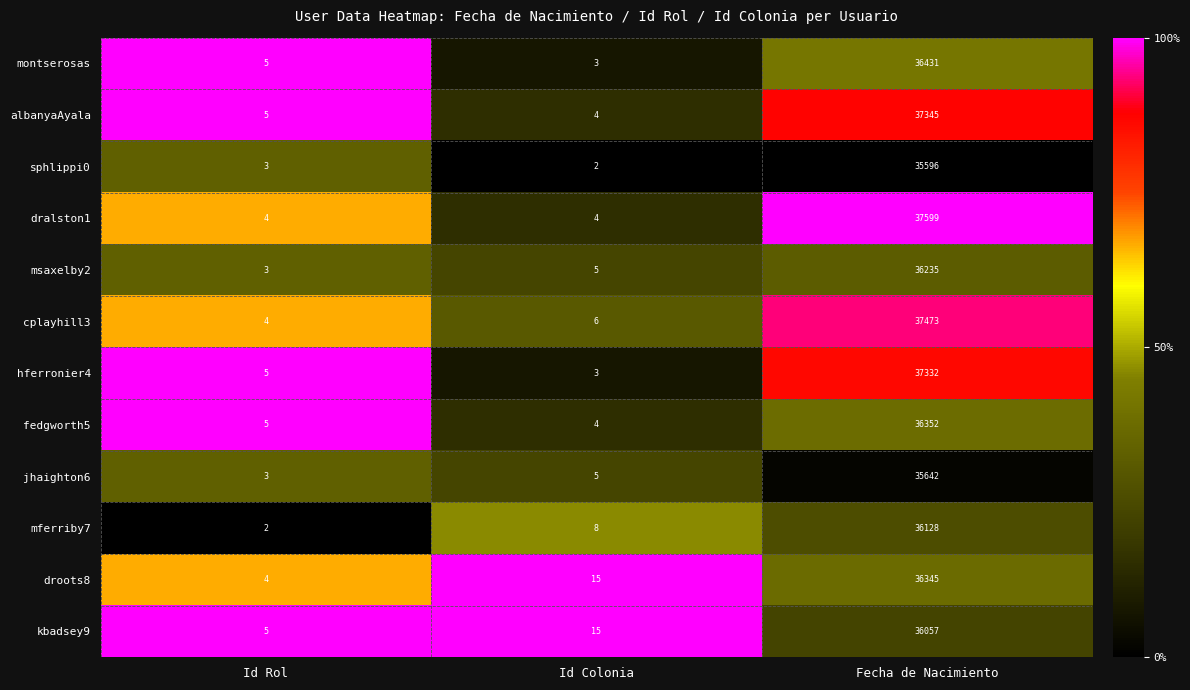

Rank the series by their maximum value, from lowest to highest.

sphlippi0, jhaighton6, kbadsey9, mferriby7, msaxelby2, droots8, fedgworth5, montserosas, hferronier4, albanyaAyala, cplayhill3, dralston1